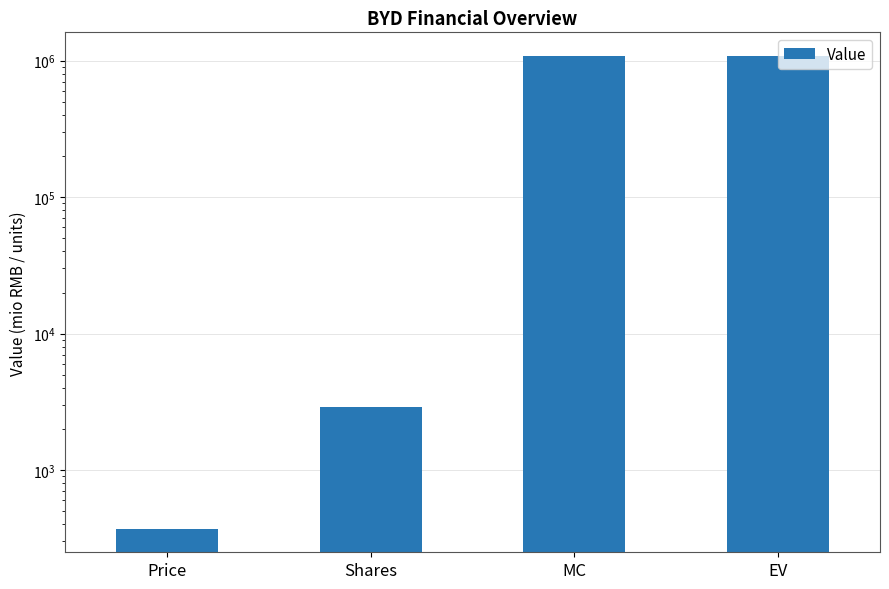

What is the greatest value displayed?

1082542.0